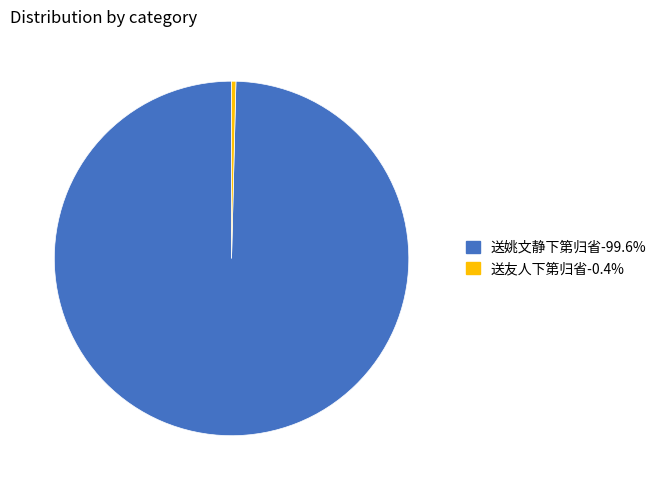

Between 送姚文静下第归省 and 送友人下第归省, which is larger?

送姚文静下第归省